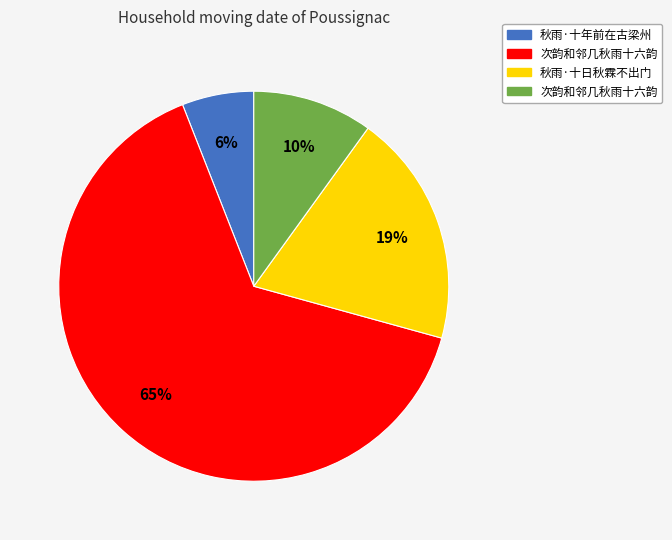

To the nearest percent, what is the average slice percentage?

25%